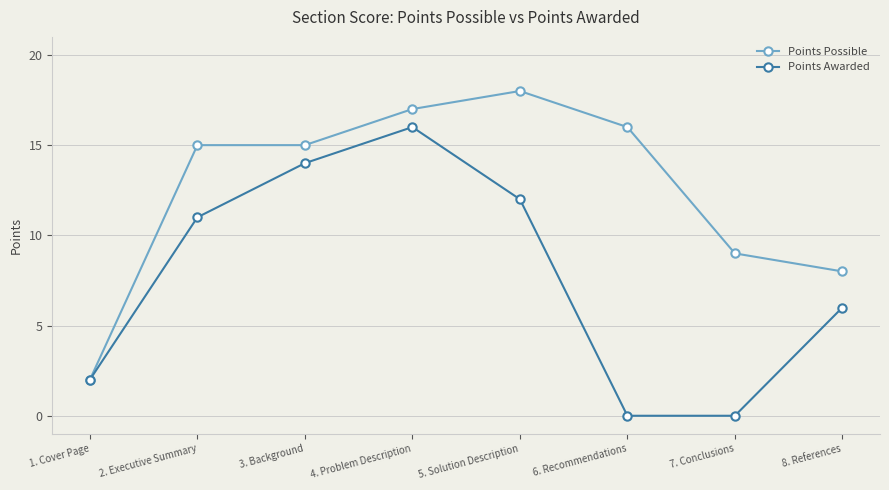

Reading right to left, transcribe all the data shown in this chart.

Points Possible: 8. References=8	7. Conclusions=9	6. Recommendations=16	5. Solution Description=18	4. Problem Description=17	3. Background=15	2. Executive Summary=15	1. Cover Page=2
Points Awarded: 8. References=6	7. Conclusions=0	6. Recommendations=0	5. Solution Description=12	4. Problem Description=16	3. Background=14	2. Executive Summary=11	1. Cover Page=2